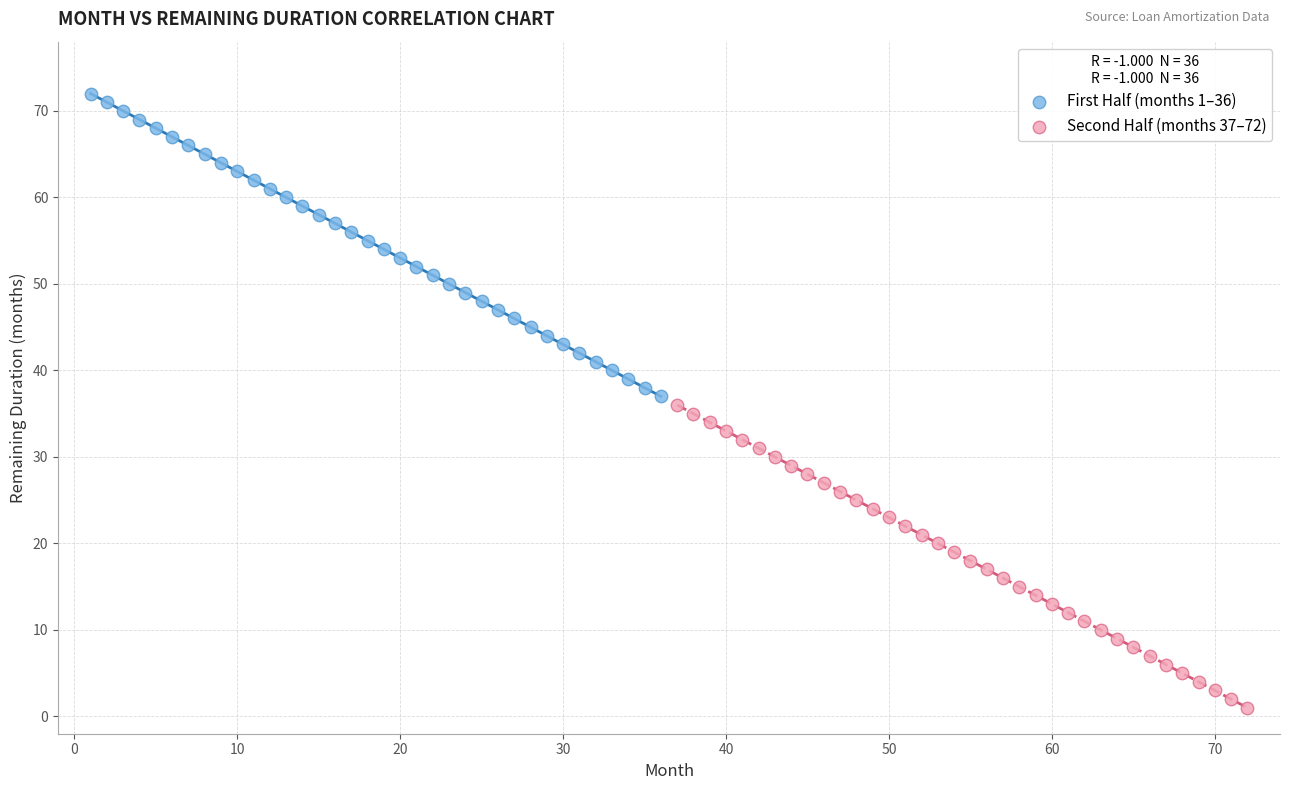

Which series reaches the minimum Y coordinate?

Second Half (months 37–72)